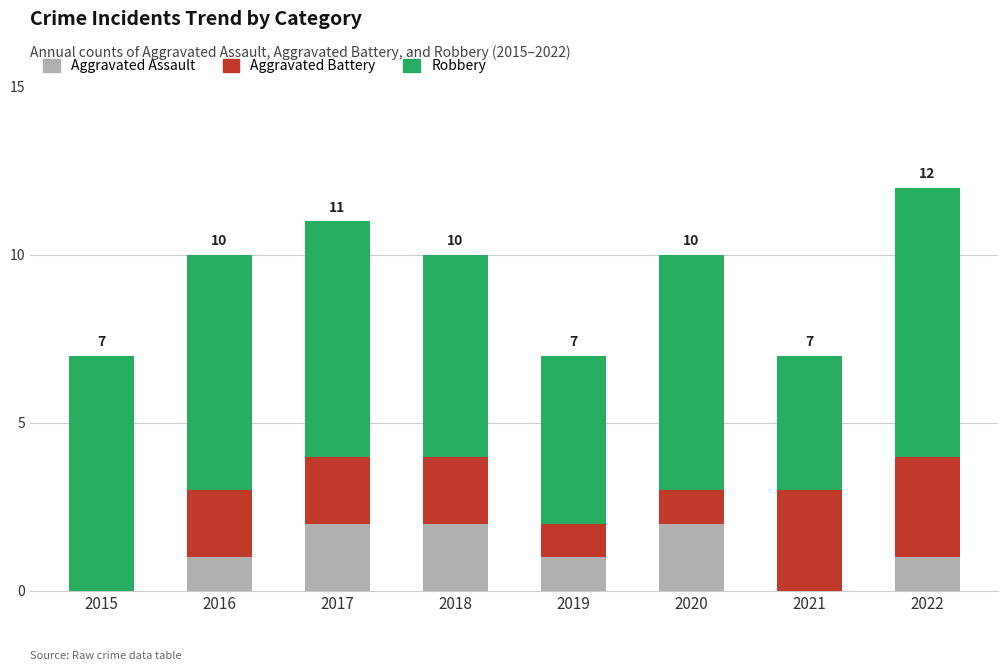

Reading left to right, transcribe the values for Aggravated Assault.

2015=0	2016=1	2017=2	2018=2	2019=1	2020=2	2021=0	2022=1